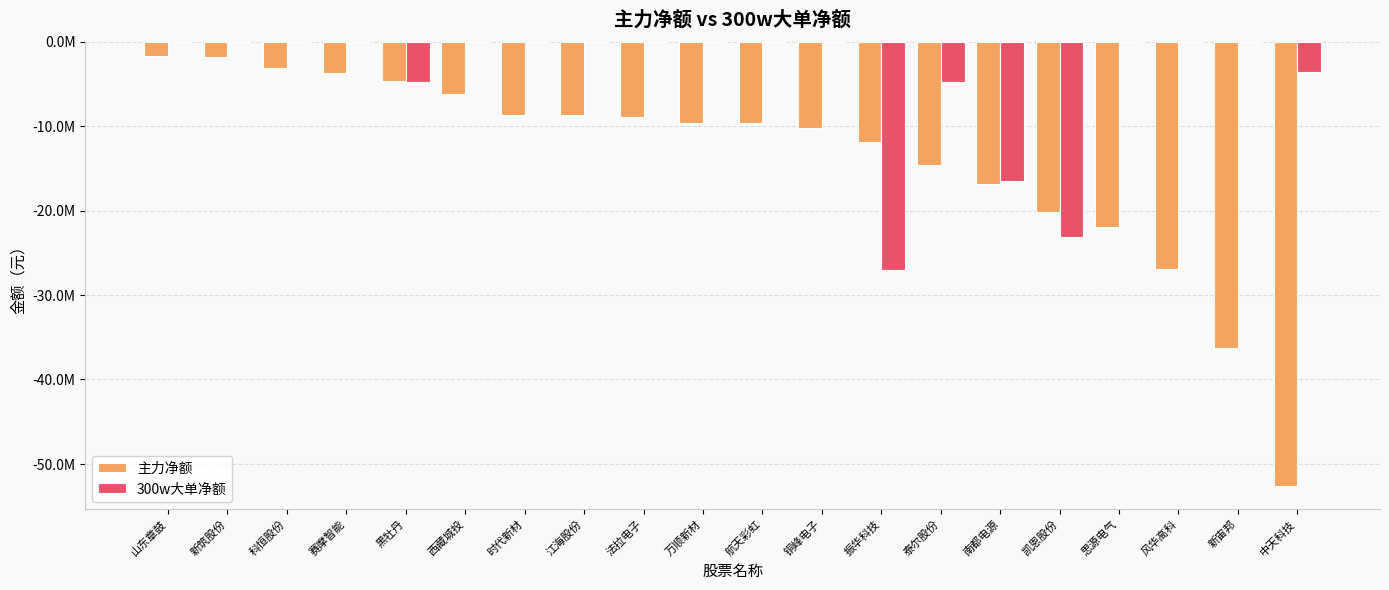

What are all the series names shown in the legend?

主力净额, 300w大单净额